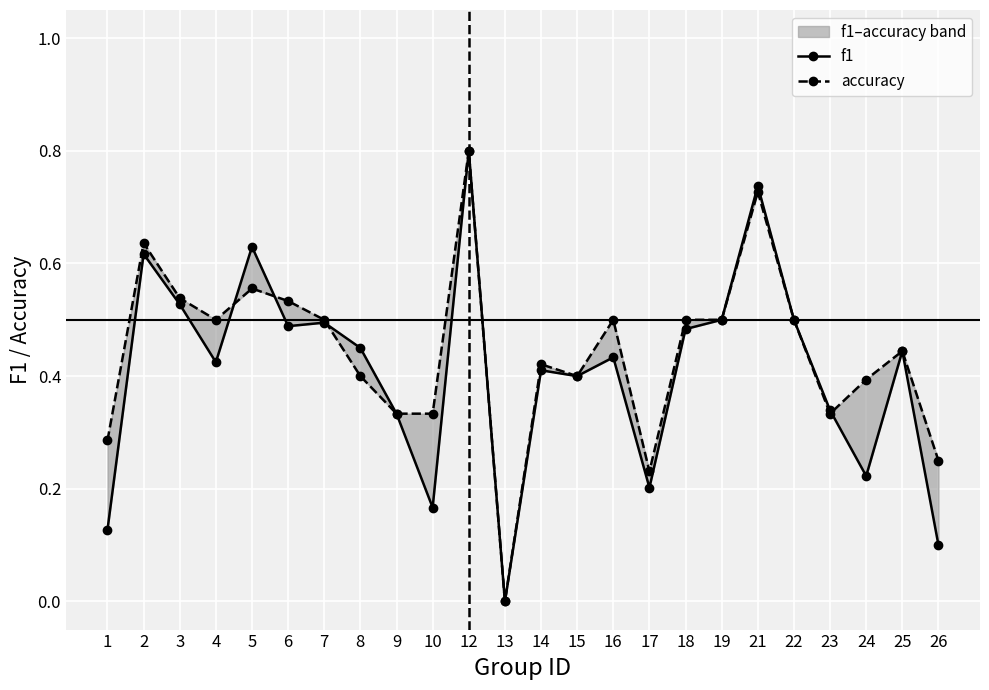

The value of f1 at 10 is 0.2. True or false?

False